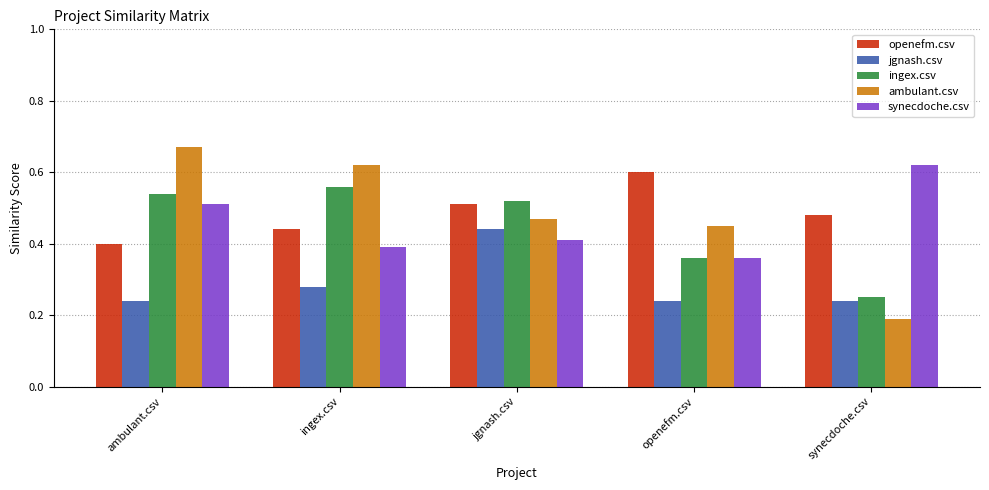

How many groups of bars are there?

5